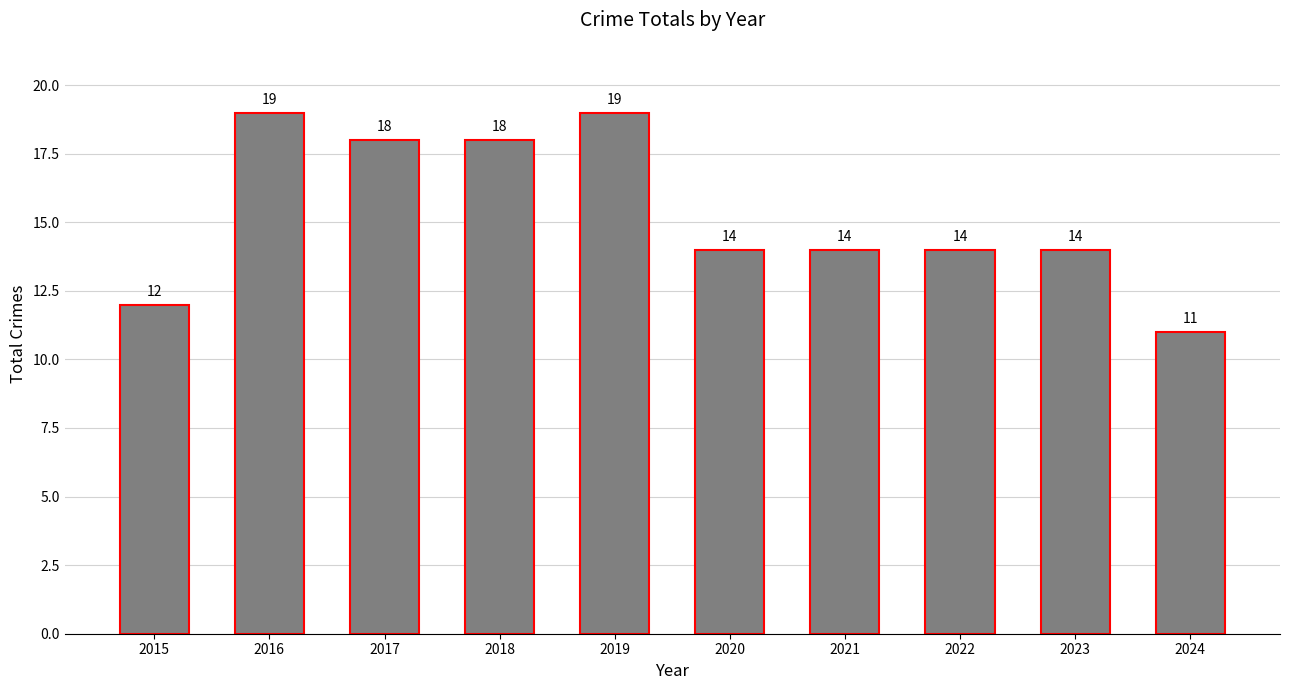

The chart shows a value of 8 at 2016. True or false?

False